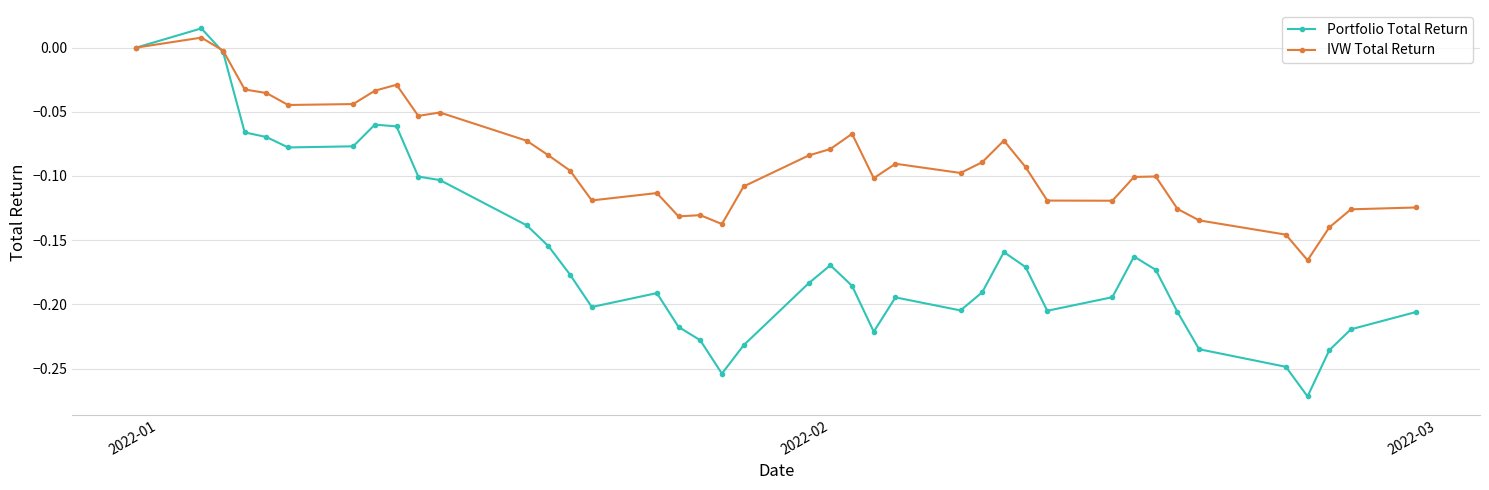

What is the sum of all IVW Total Return values?

-3.5